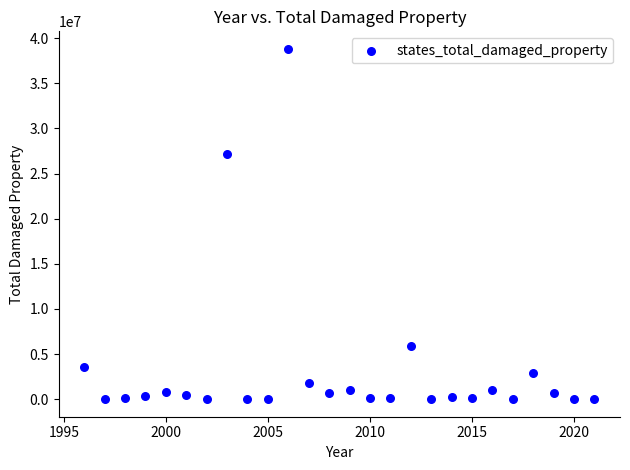

What is the range of X values (max minus min)?

25